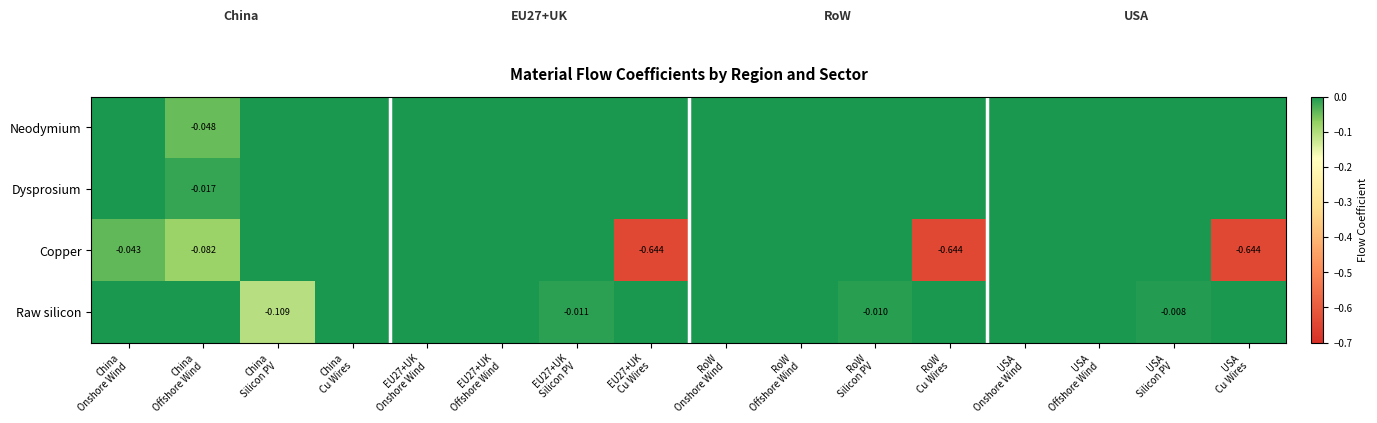

The Raw silicon series shows 0.0 at EU27+UK Offshore Wind. True or false?

True